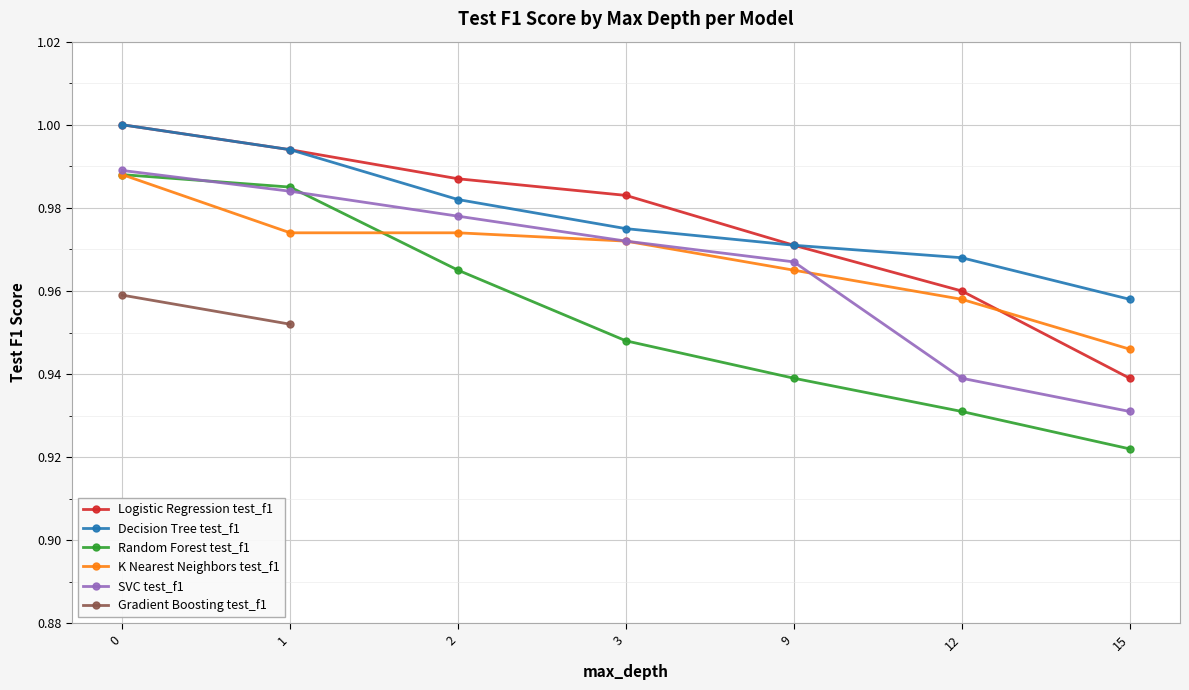

How many categories are shown in the chart?

7